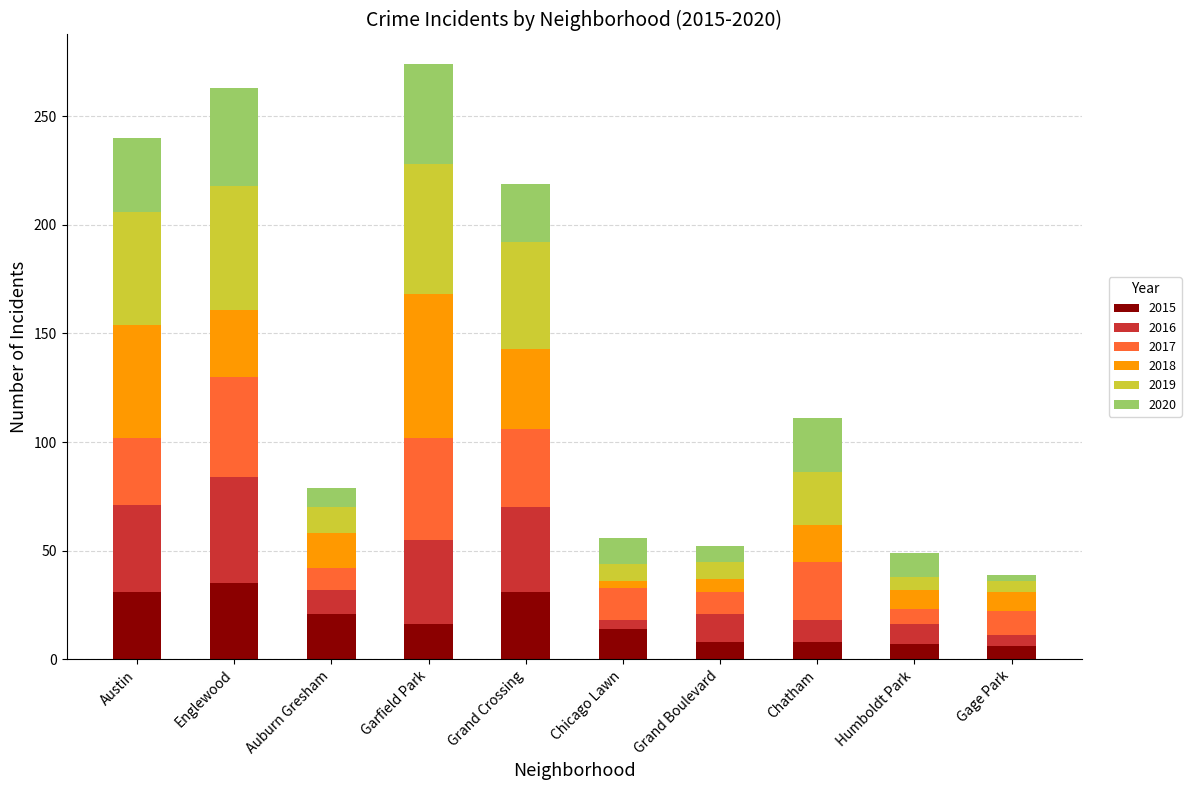

What is the difference between the maximum and second lowest values in the 2015 series?

28